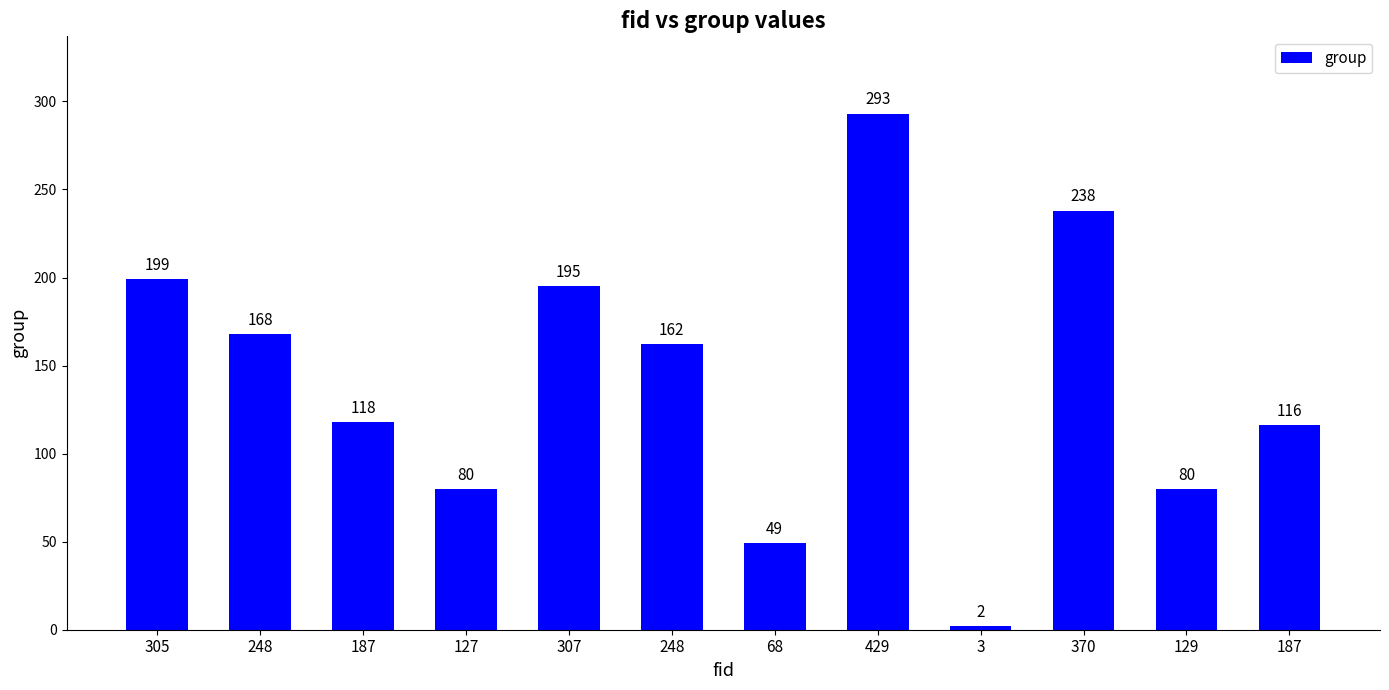

Reading left to right, extract all data points from this chart.

305=199	248=168	187=118	127=80	307=195	248=162	68=49	429=293	3=2	370=238	129=80	187=116